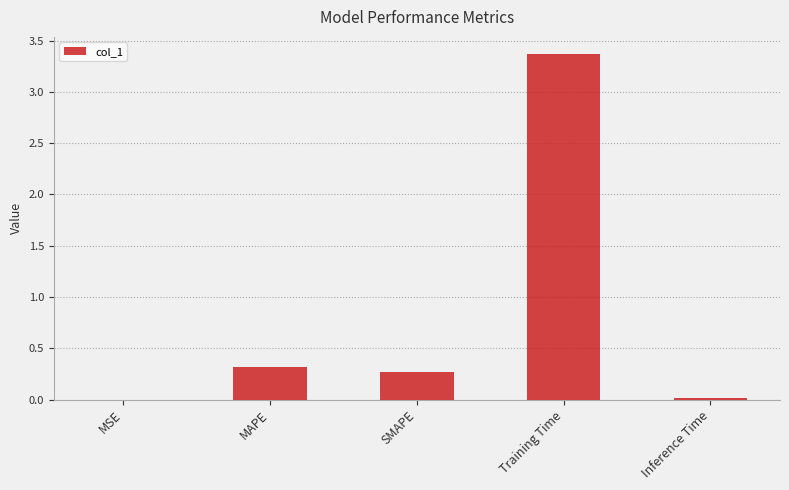

What is the change in value from MAPE to Training Time?

+3.1